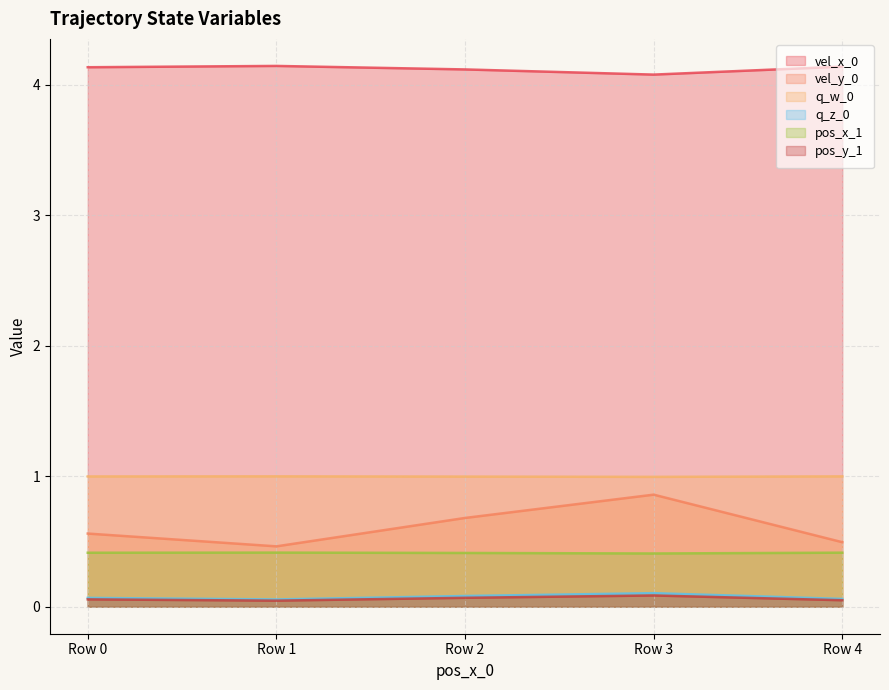

Is the value of q_w_0 at Row 4 greater than the value of pos_x_1 at Row 1?

Yes